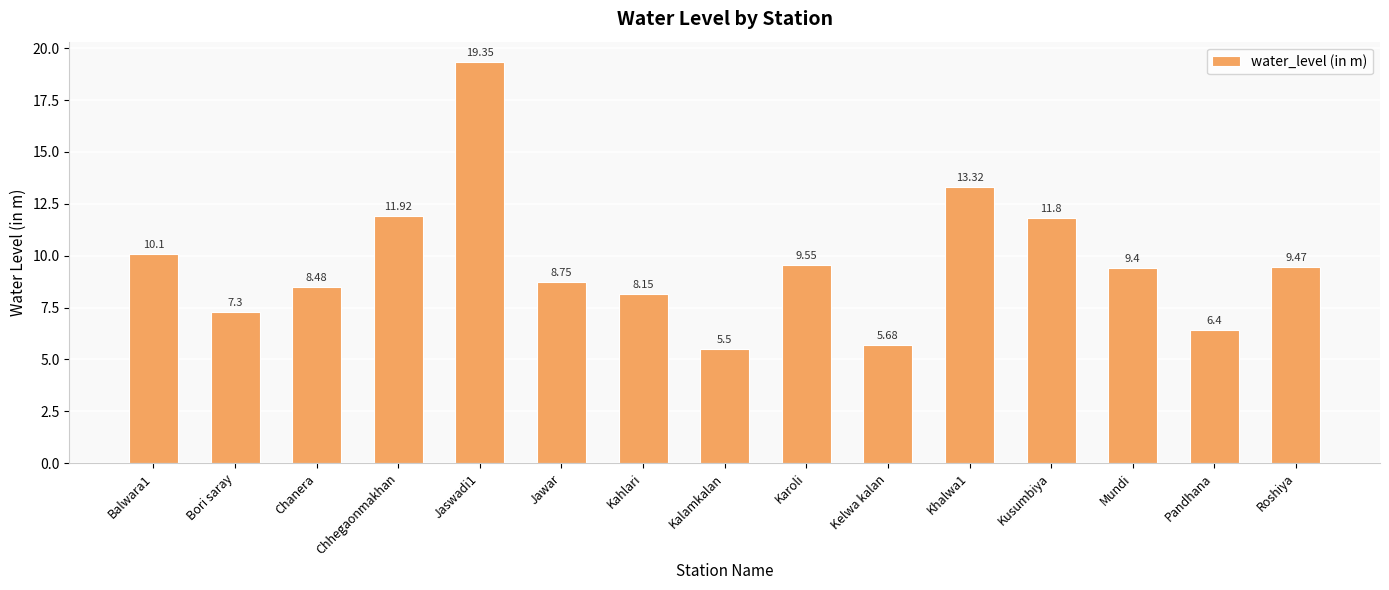

The value at Kusumbiya is 5.4. True or false?

False